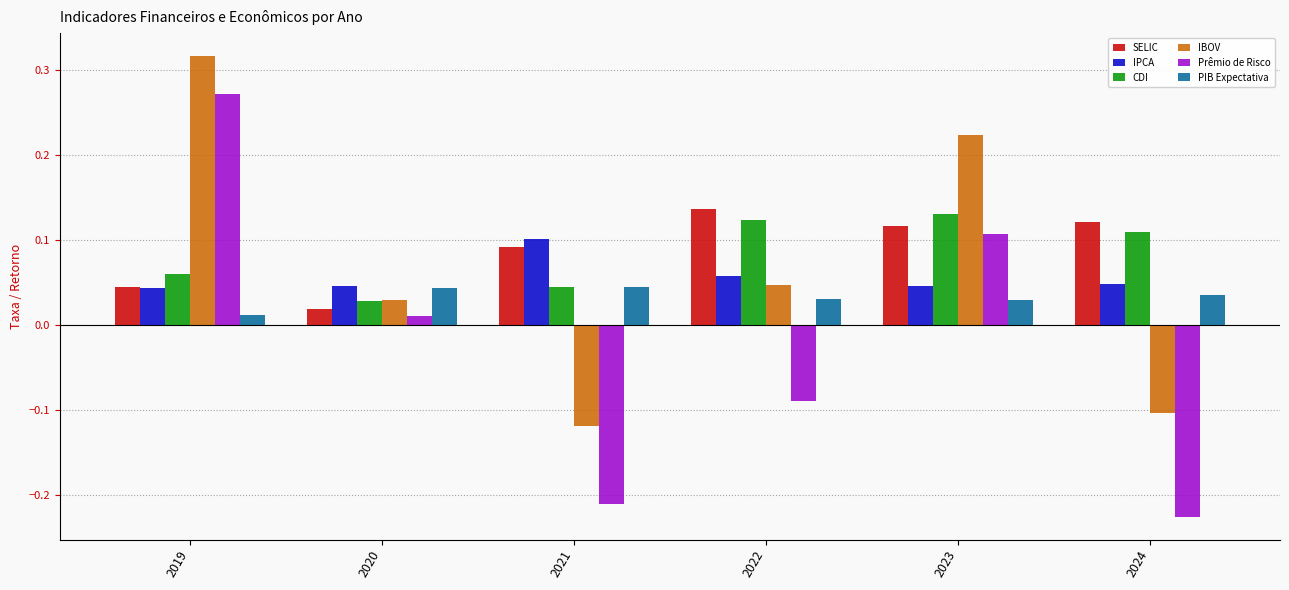

How many values in Prêmio de Risco are below zero?

3